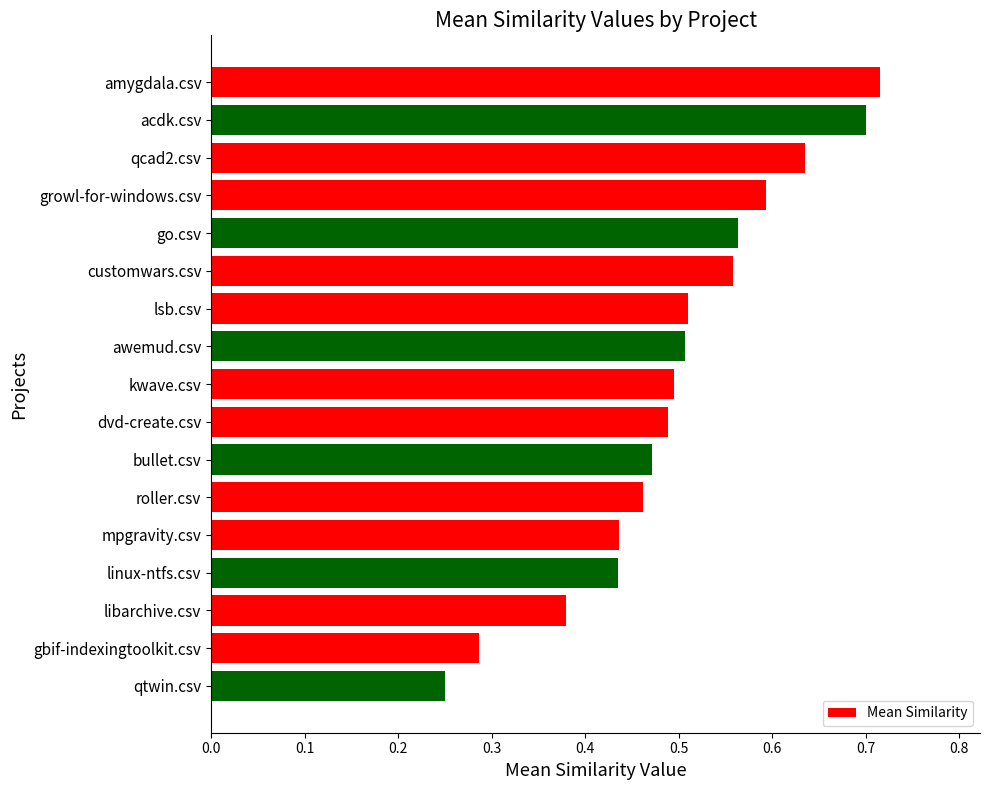

What is the sum of the values at mpgravity.csv and linux-ntfs.csv?

0.9